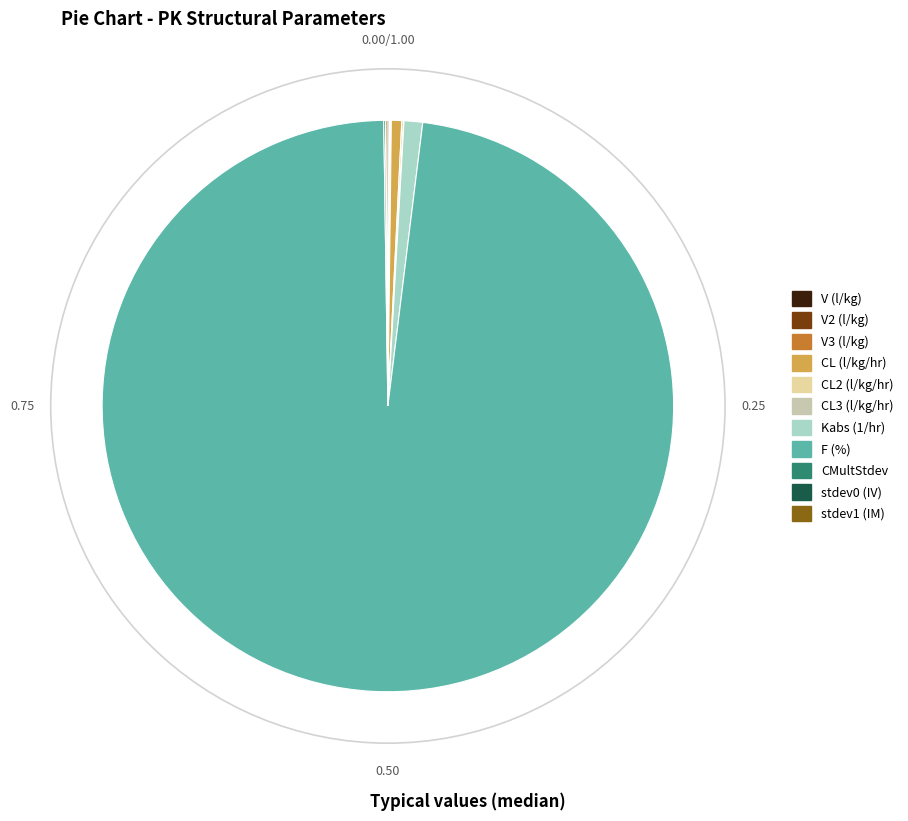

What is the change in value from CL2 (l/kg/hr) to Kabs (1/hr)?

+1.0